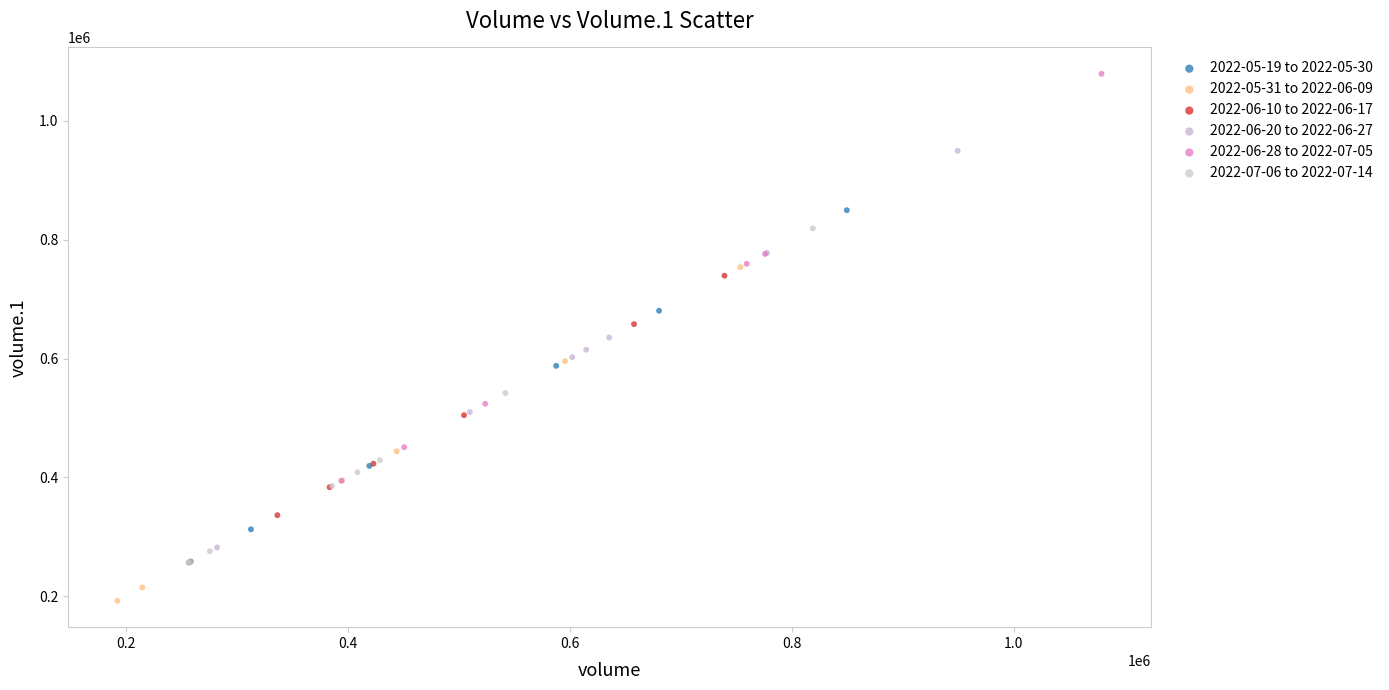

Which series reaches the minimum Y coordinate?

2022-05-31 to 2022-06-09